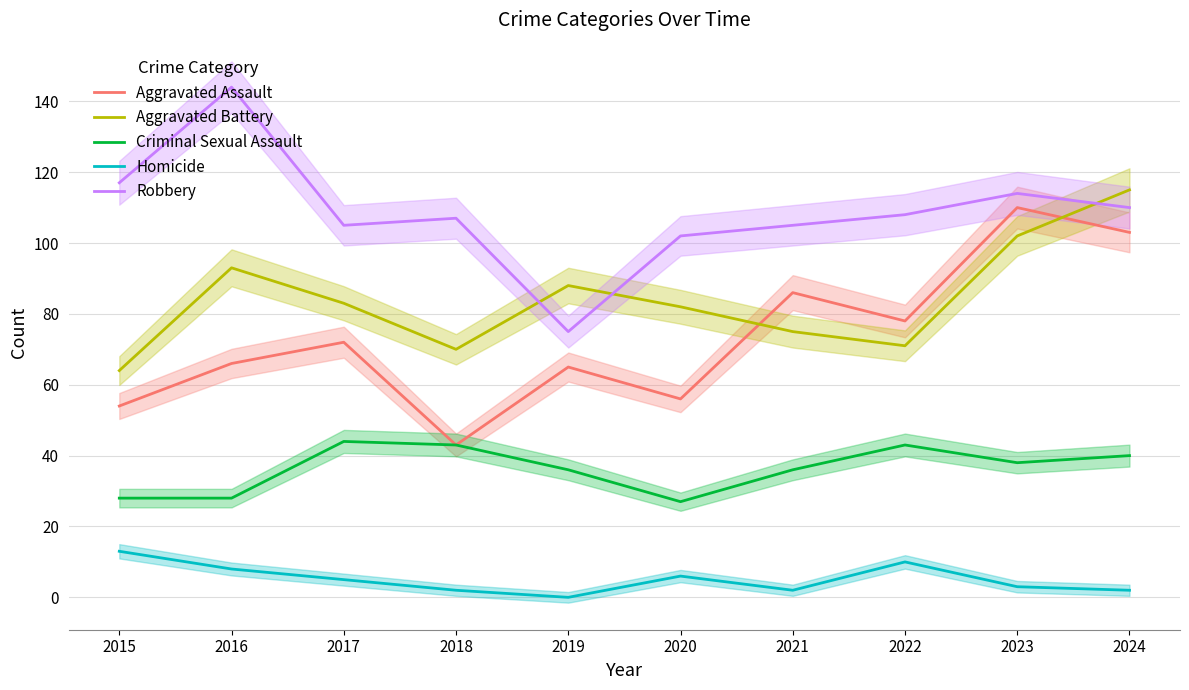

Which has a higher value, 2019 or 2023?

2023